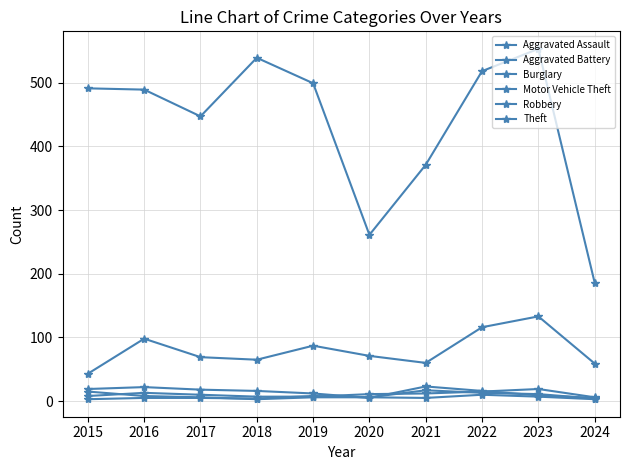

How many values in the Theft series are below 491?

5